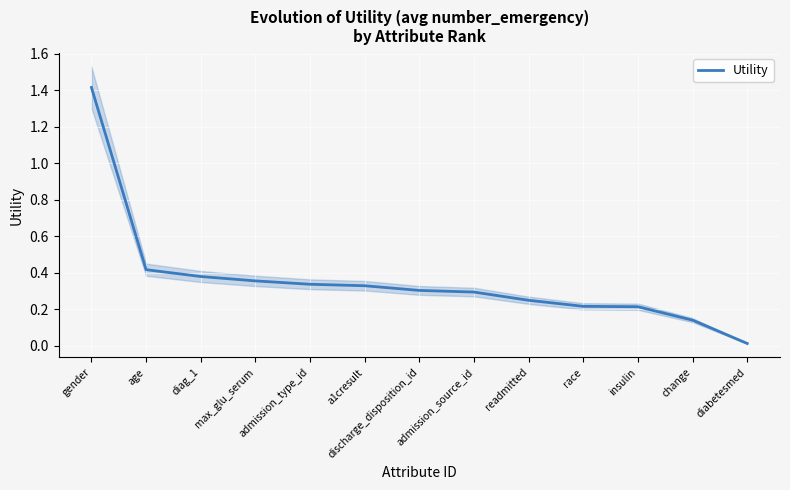

Count the number of data series in this chart.

1